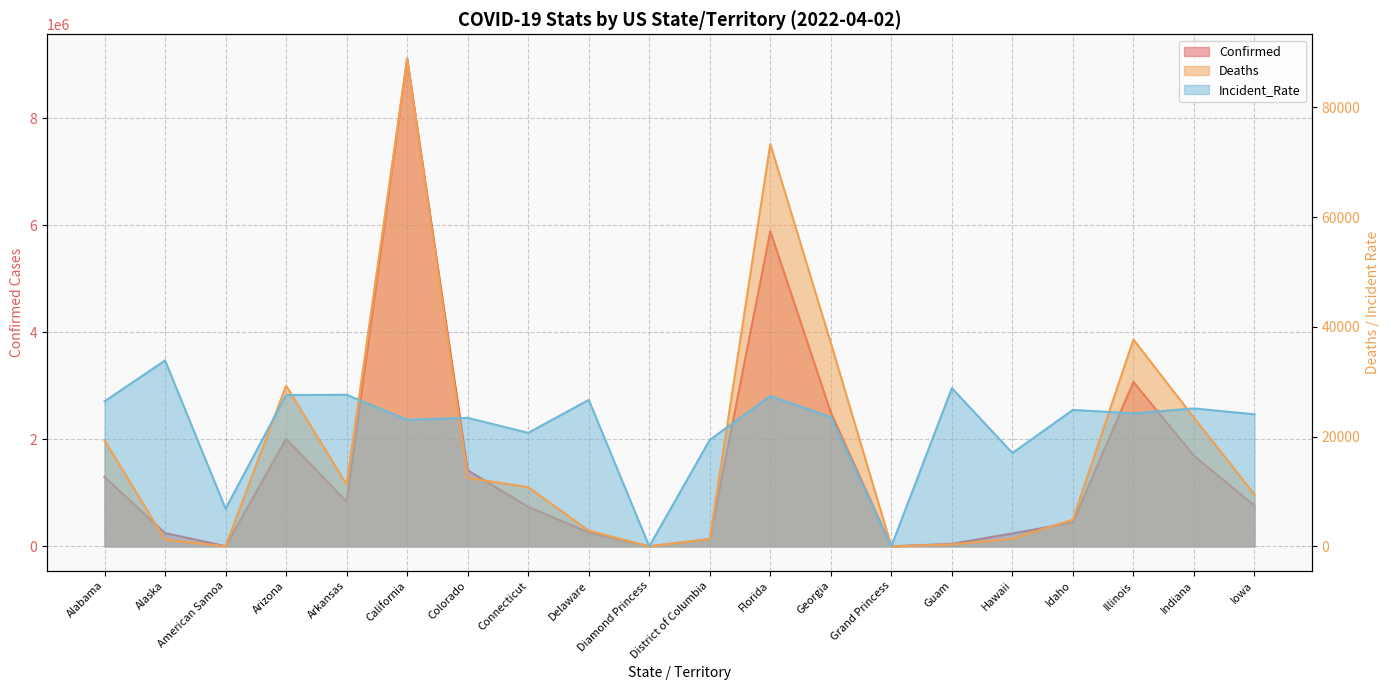

Which series has the largest range (max minus min)?

Confirmed